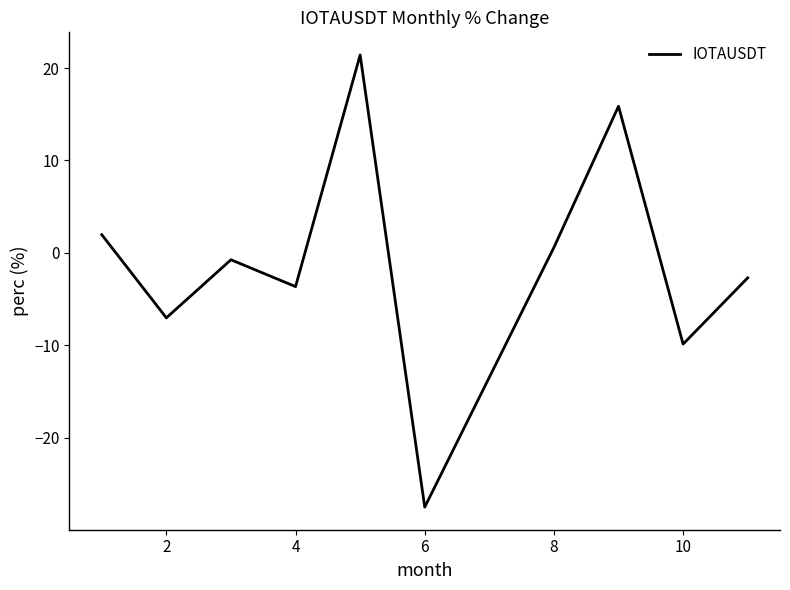

What is the smallest value displayed?

-27.5